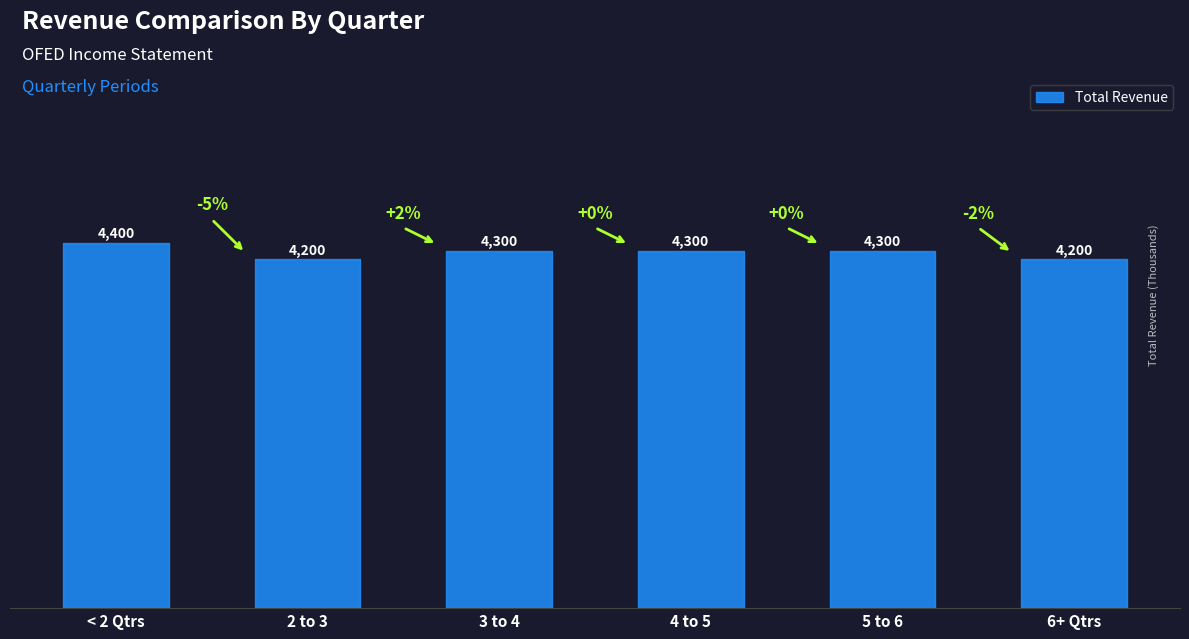

What position from the right is 6+ Qtrs?

1